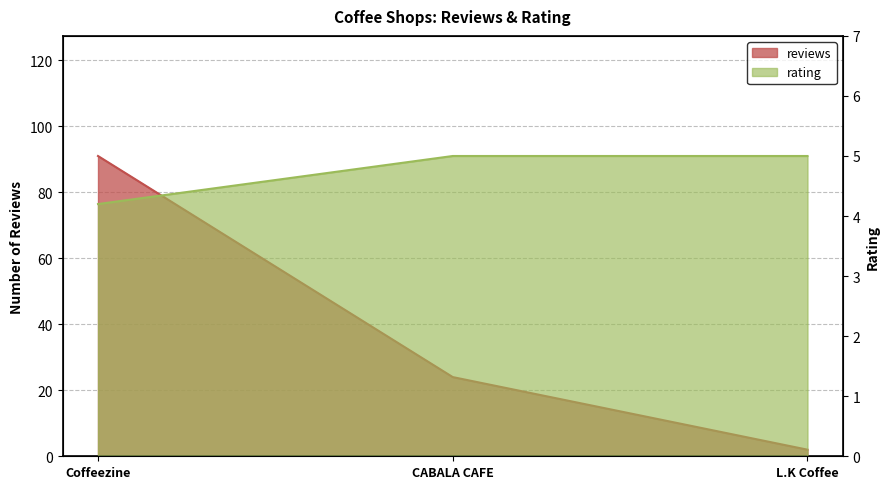

The value of rating at Coffeezine is 5.9. True or false?

False